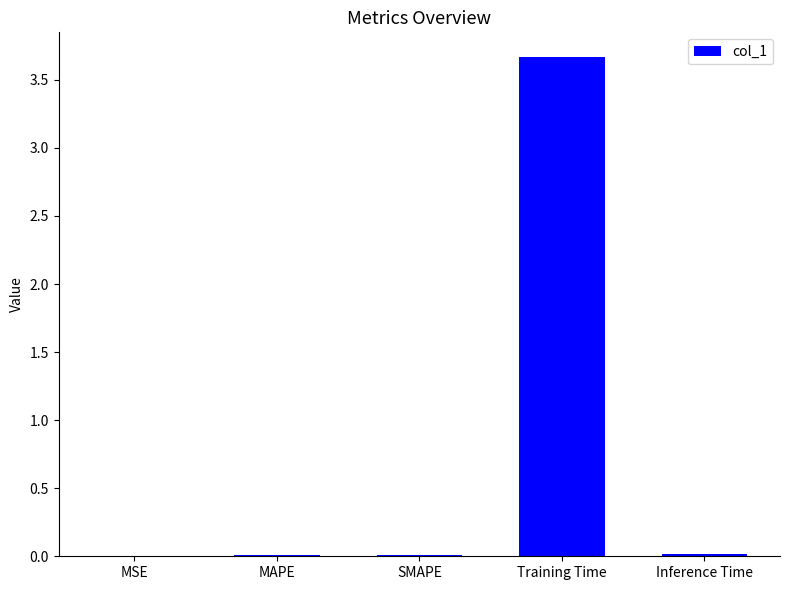

Between Training Time and SMAPE, which is larger?

Training Time